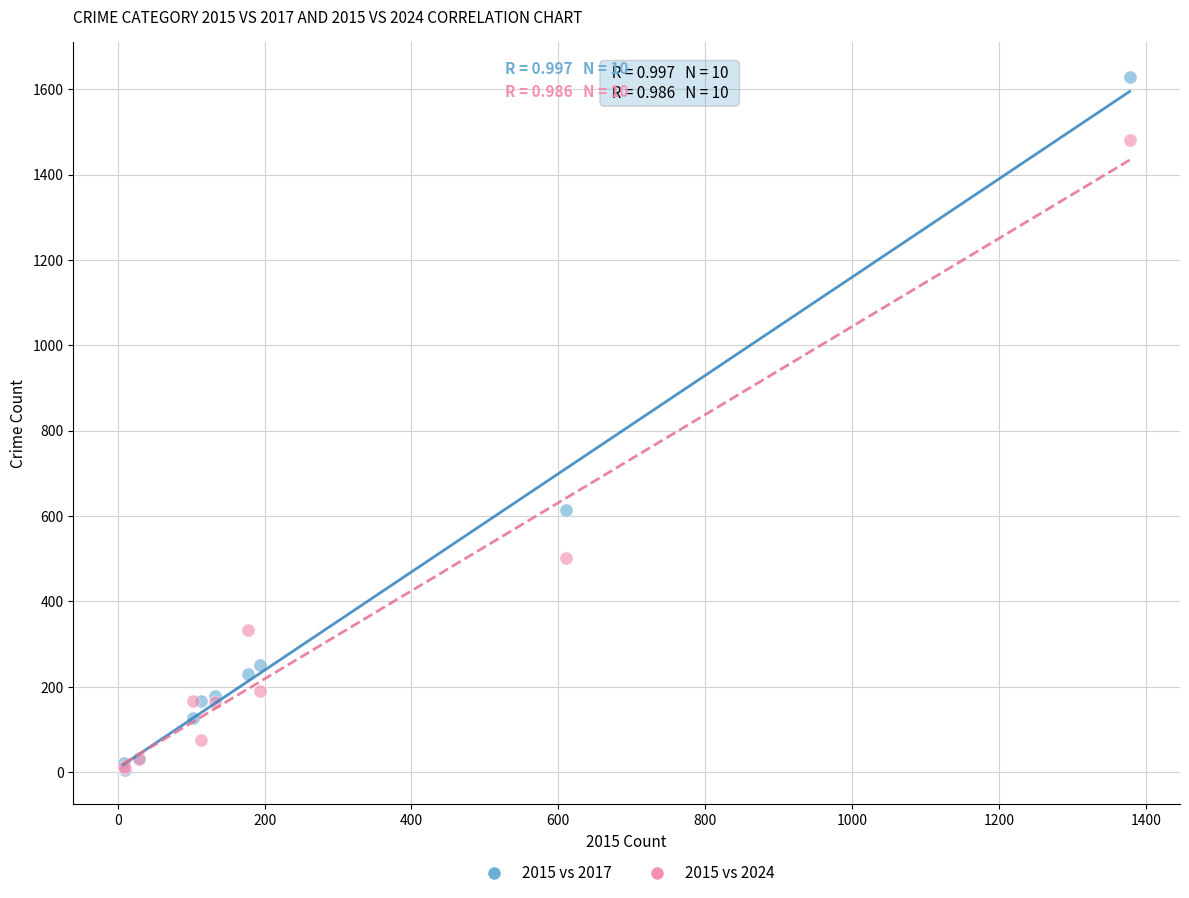

Across all series, what Y value is closest to 817?

615